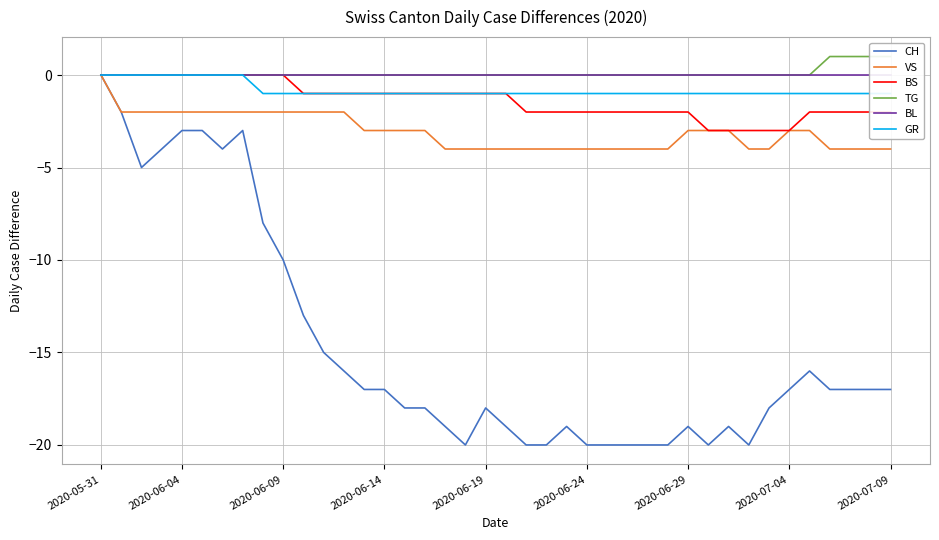

What is the lowest value of the CH series?

-20